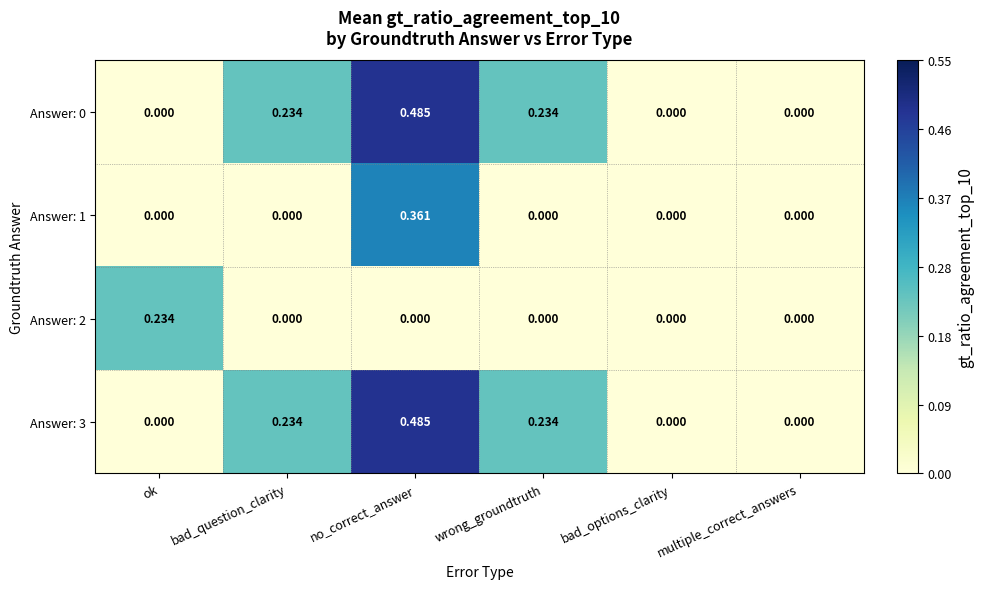

At which category is the sum across all series the highest?

no_correct_answer